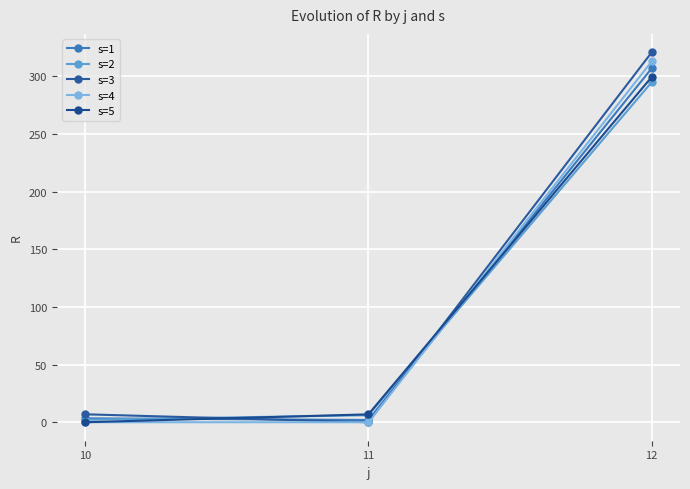

List the series in order of their peak value, highest first.

s=3, s=4, s=1, s=5, s=2